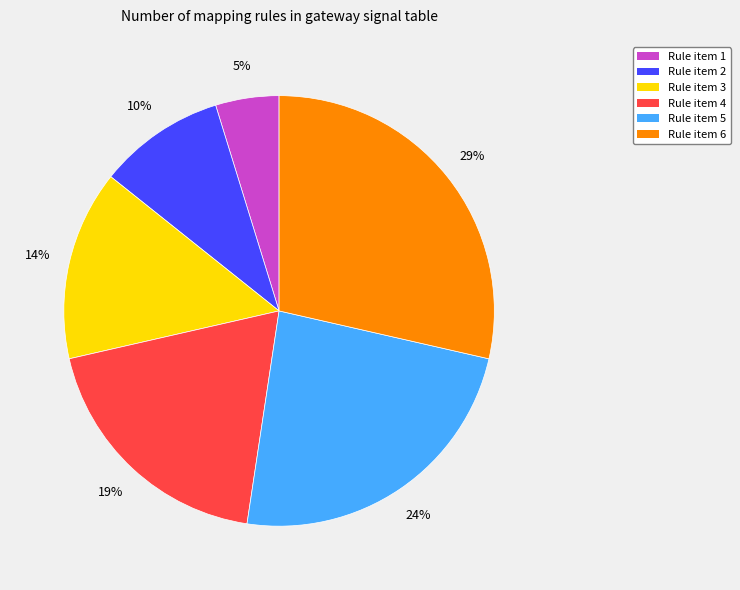

Which slice is the smallest?

Rule item 1